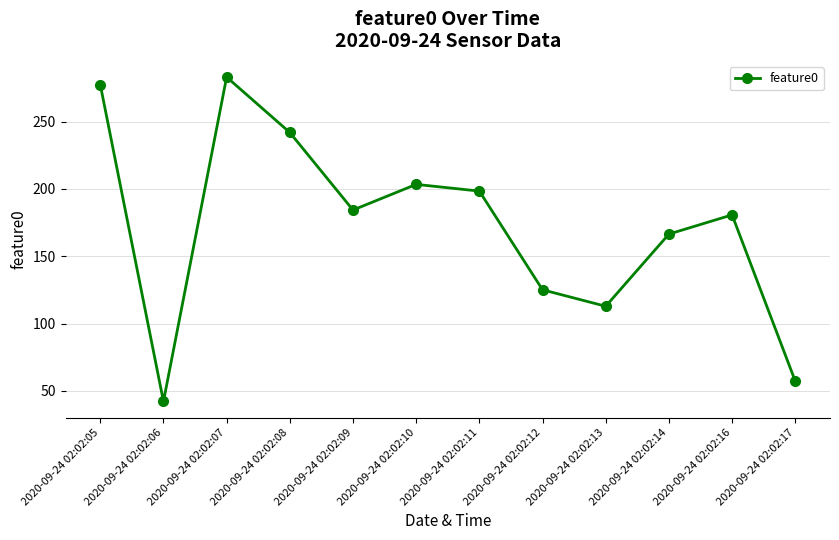

Which has a higher value, 2020-09-24 02:02:10 or 2020-09-24 02:02:16?

2020-09-24 02:02:10